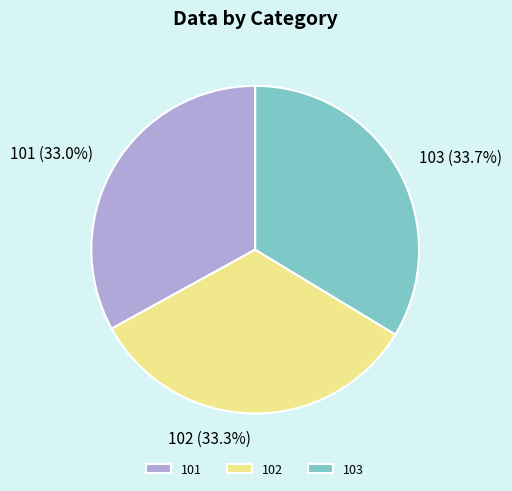

To the nearest percent, what percentage of the pie is 101?

33%